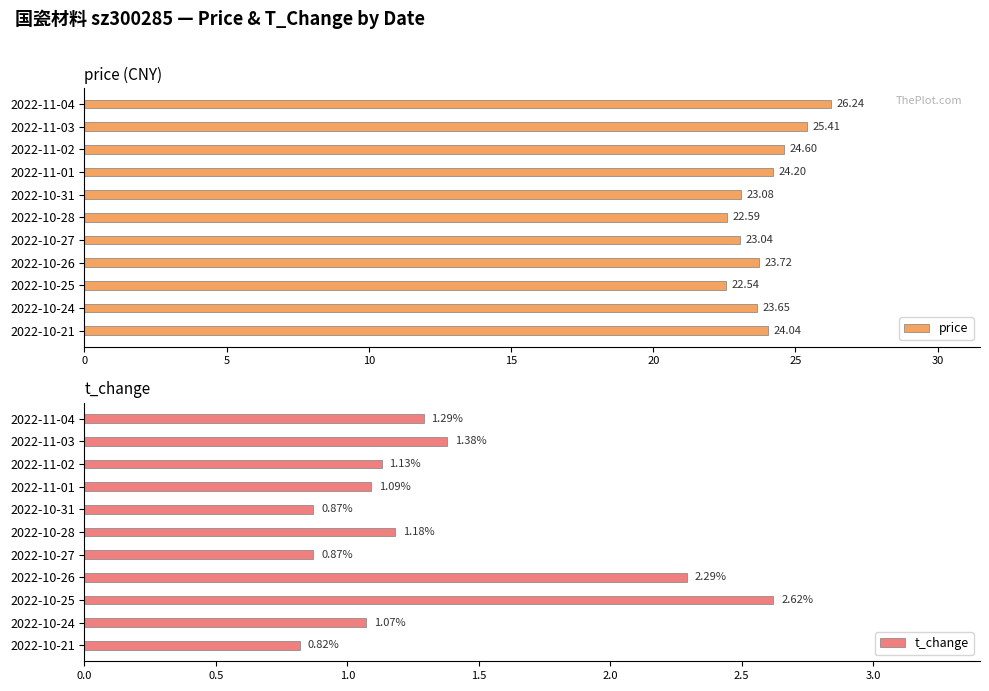

What is the difference between the maximum and minimum values in the price series?

3.7